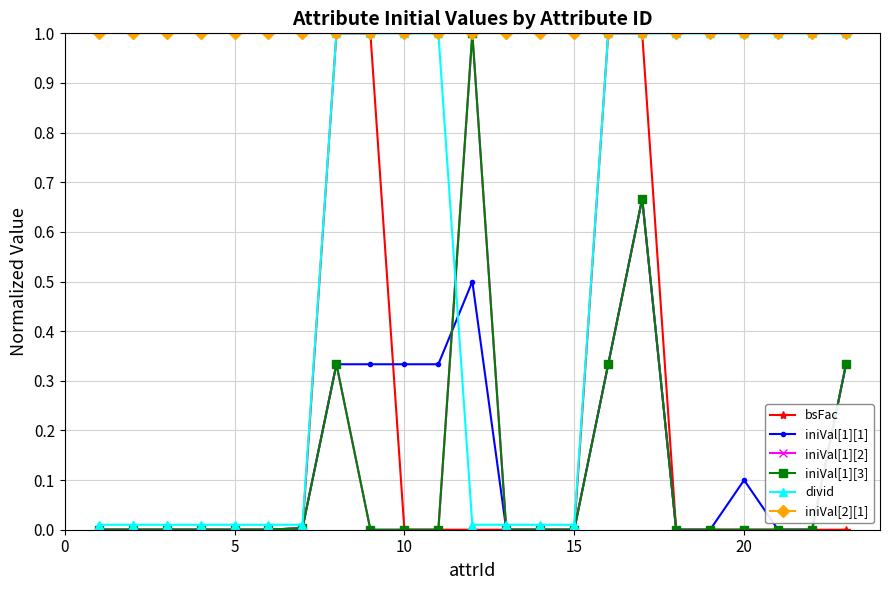

Which series has the largest total across all categories?

iniVal[2][1]